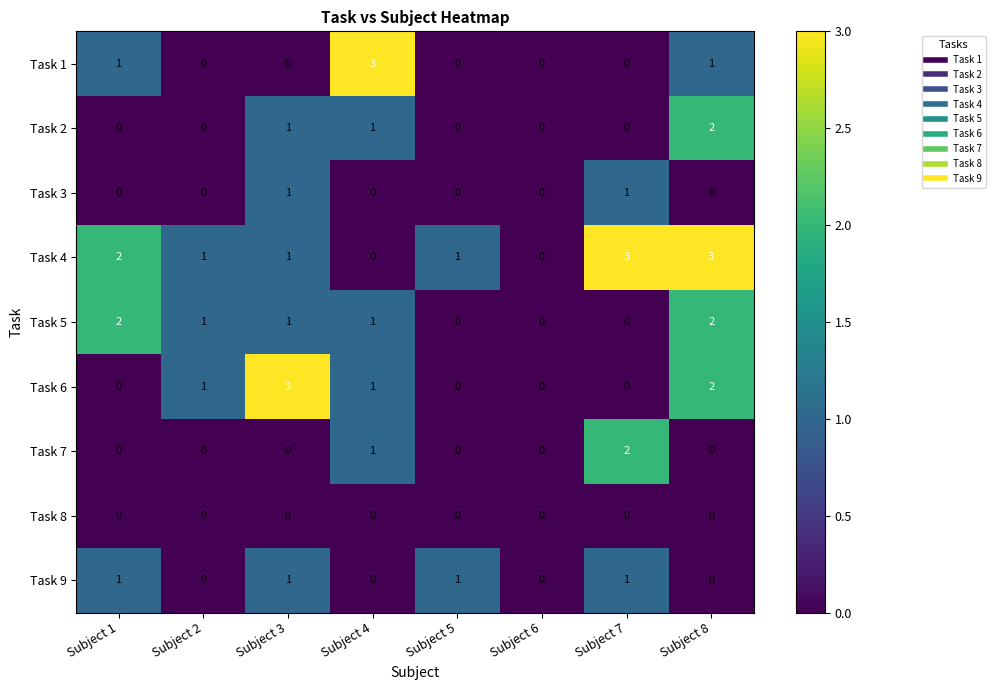

What is the total value across all series at Subject 7?

7